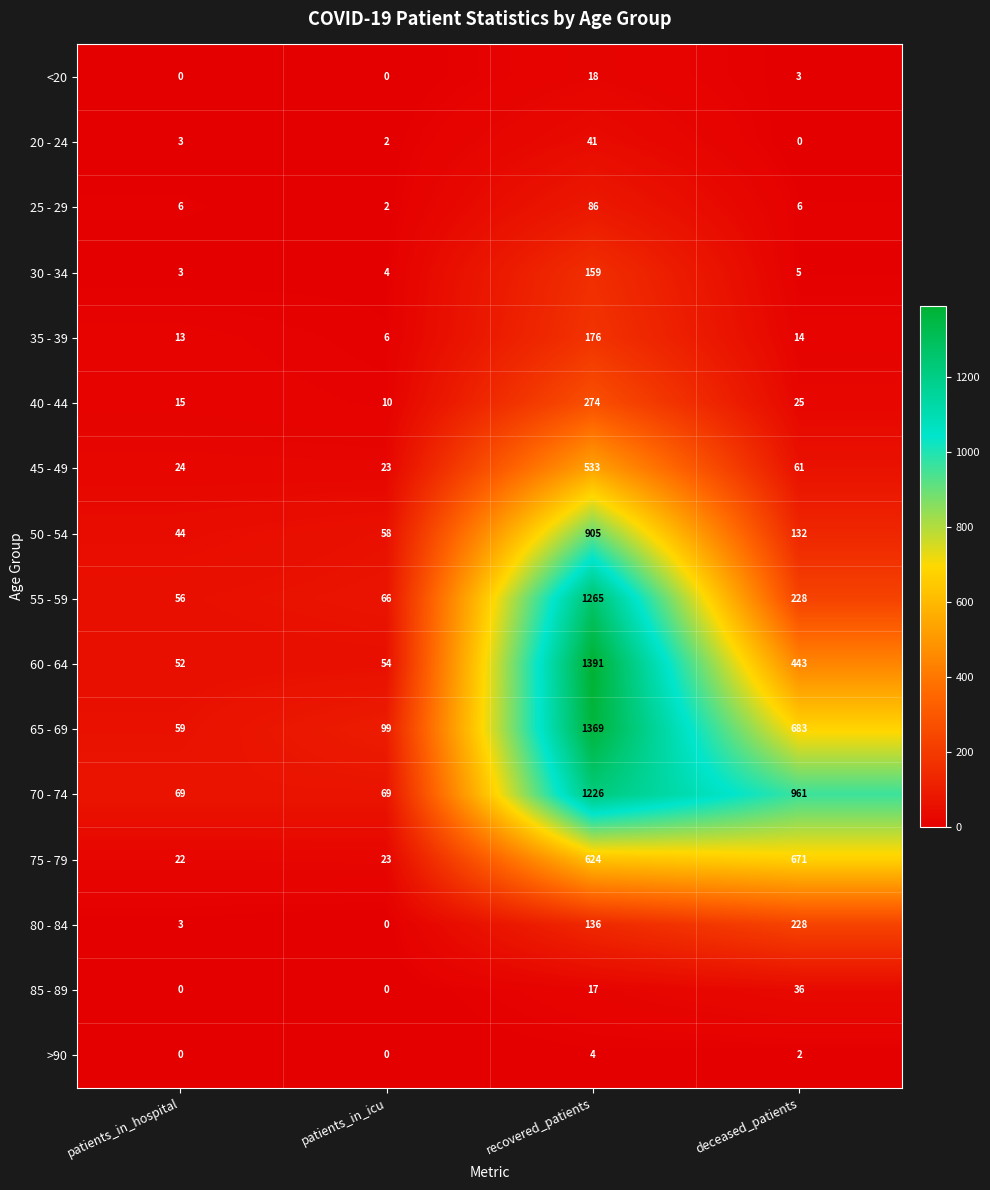

Which label corresponds to the largest value in the chart?

recovered_patients